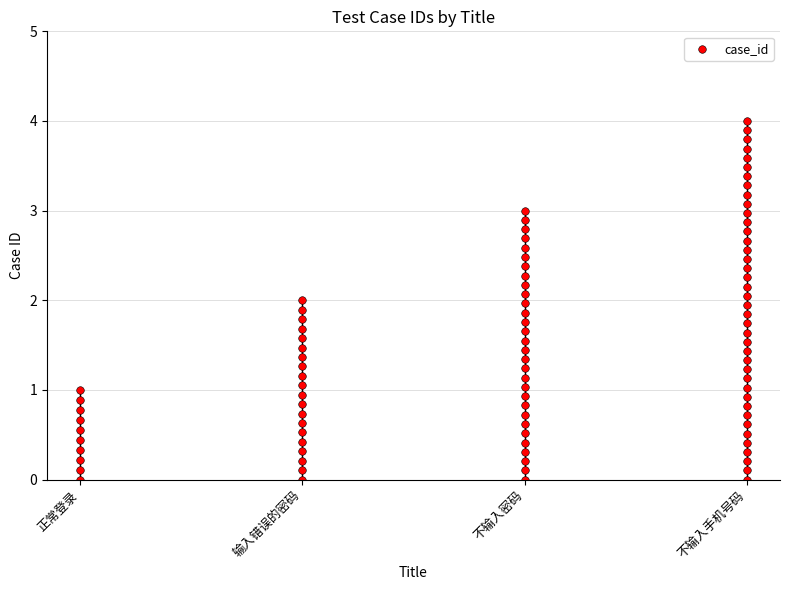

Between 正常登录 and 不输入手机号码, which is larger?

不输入手机号码